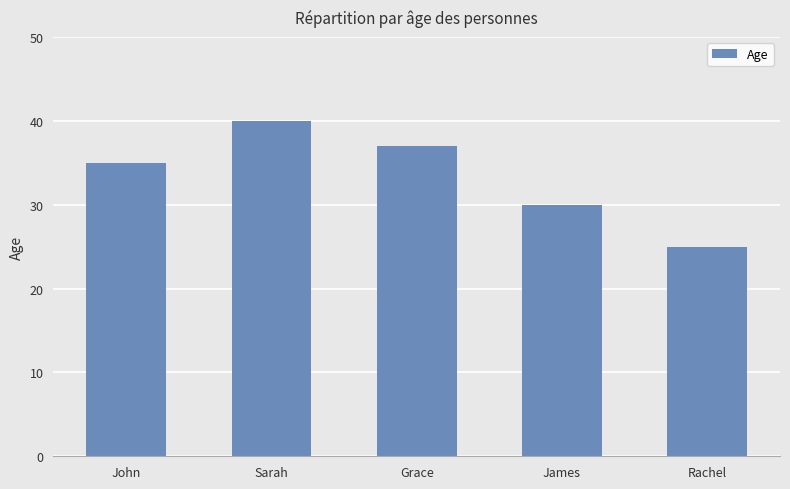

Read the value at James, to the nearest 10.

30